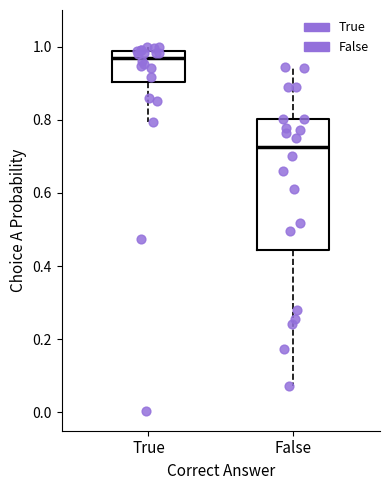

Which box is the tallest, from its lower edge to its upper edge?

False